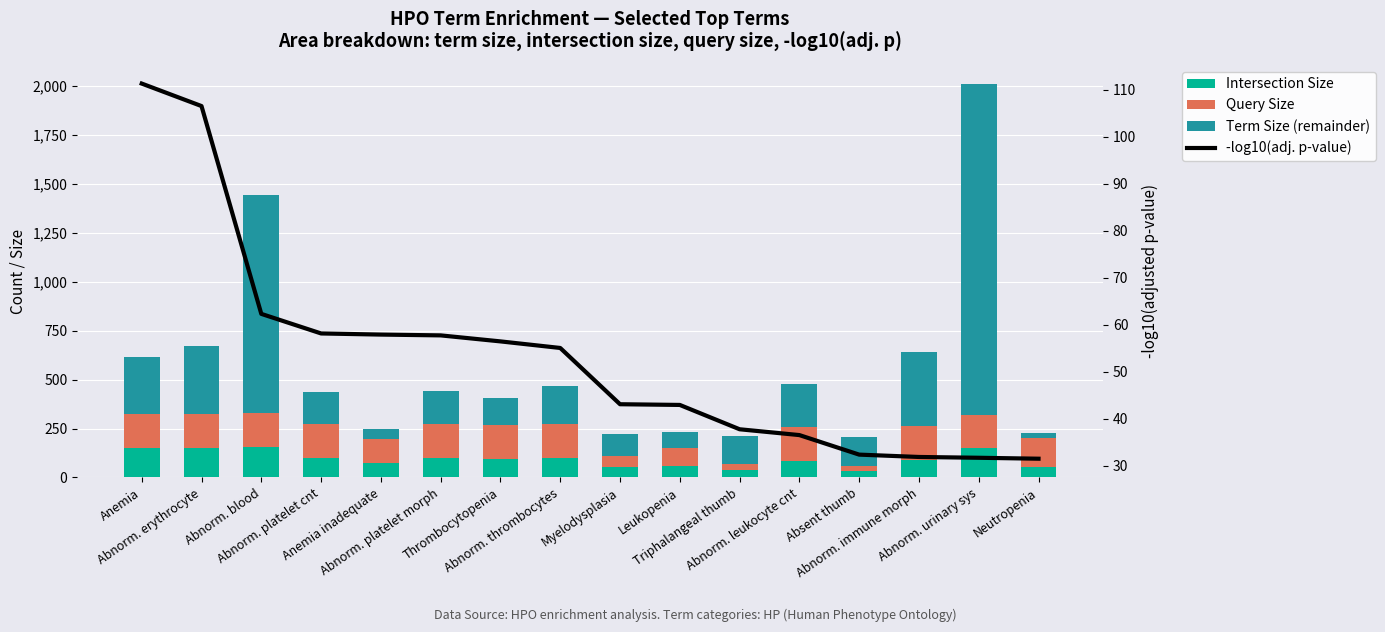

What is the sum of the Intersection Size values at Abnorm. leukocyte cnt and Abnorm. platelet cnt?

182.0